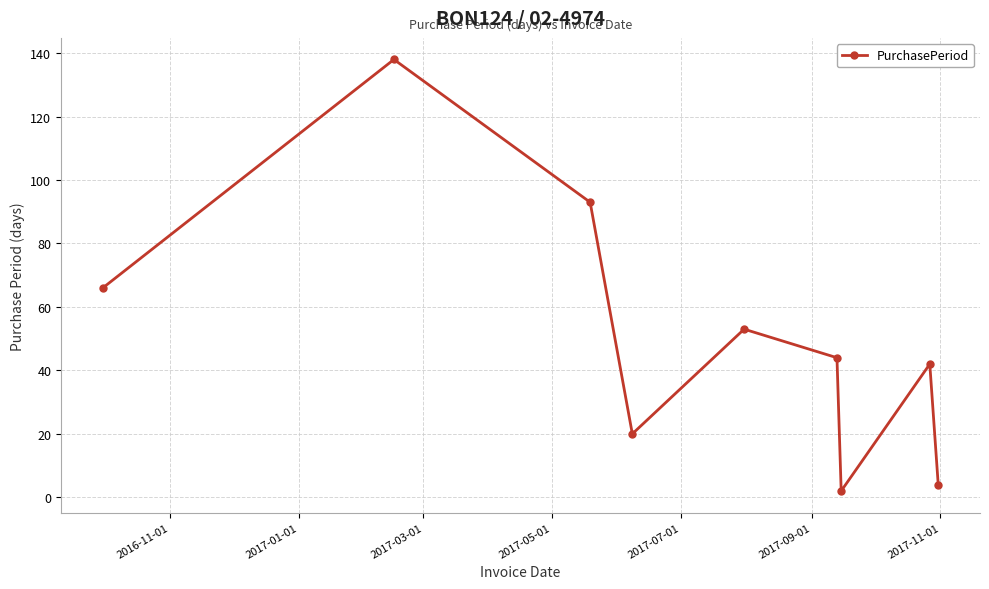

Is this an area chart (filled region under the line)?

No